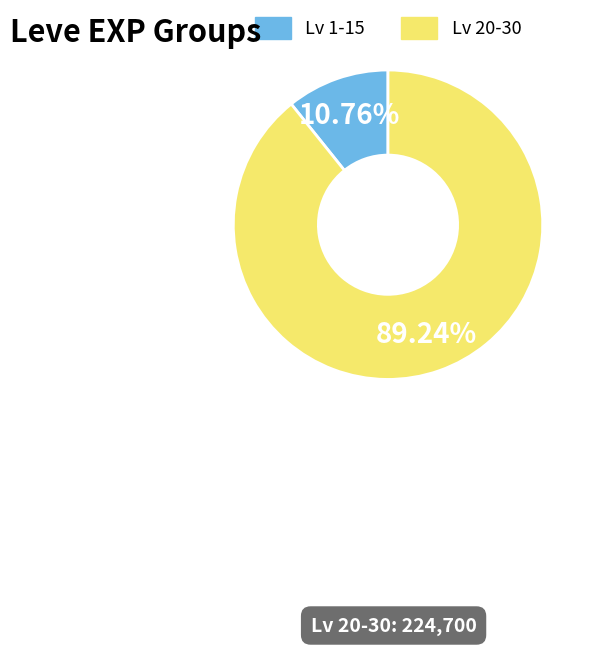

Is there any slice that represents more than half of the pie?

Yes